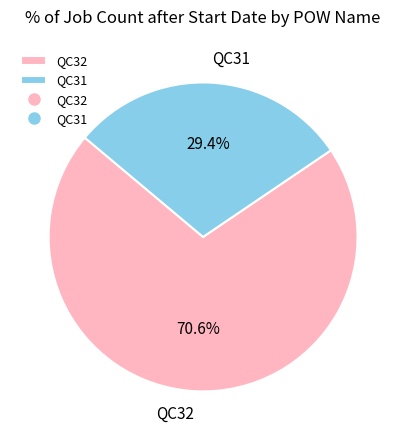

Count the number of slices in the pie.

2